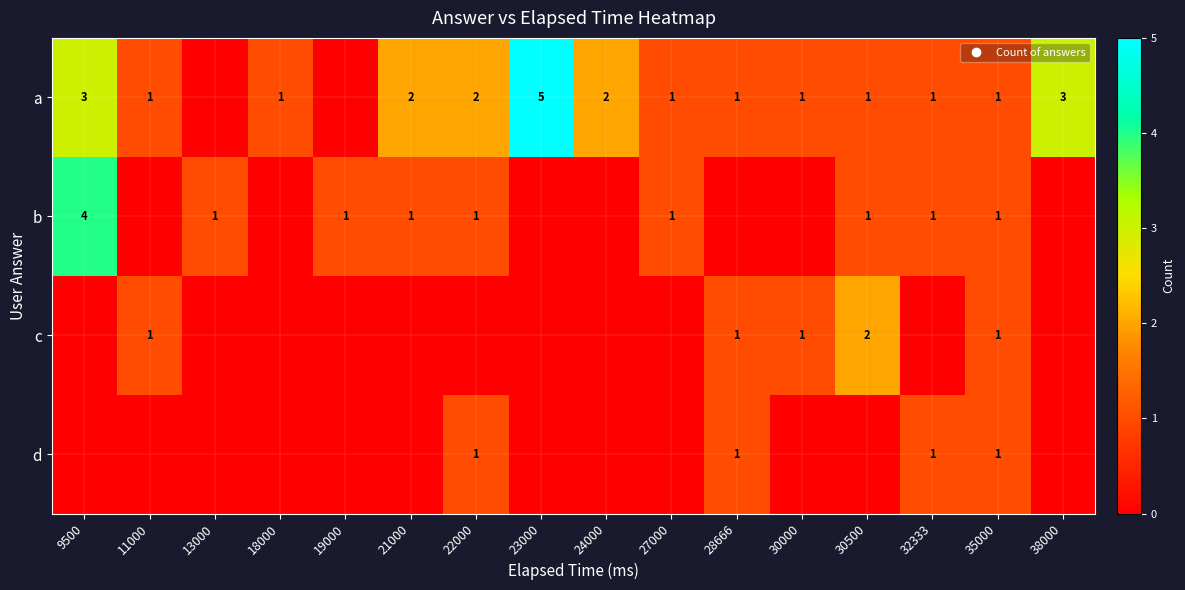

At which label does d reach its peak?

22000